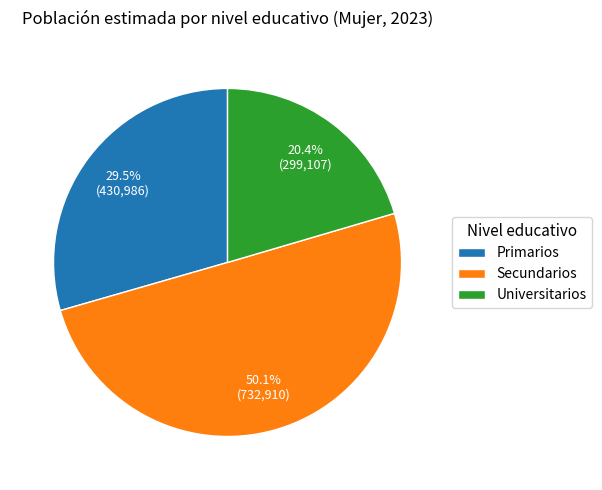

To the nearest percent, what is the difference between the Primarios and Universitarios slice percentages?

9%